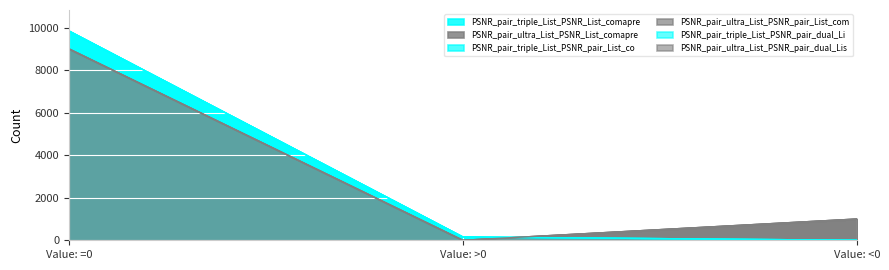

At which category is the sum across all series the highest?

Value: =0